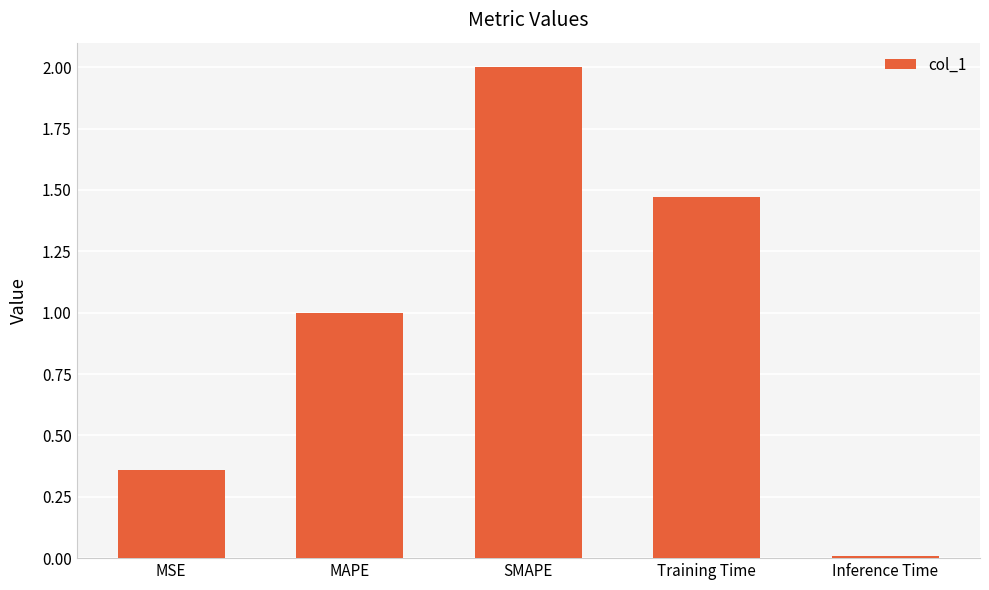

How many distinct data groups are displayed?

1